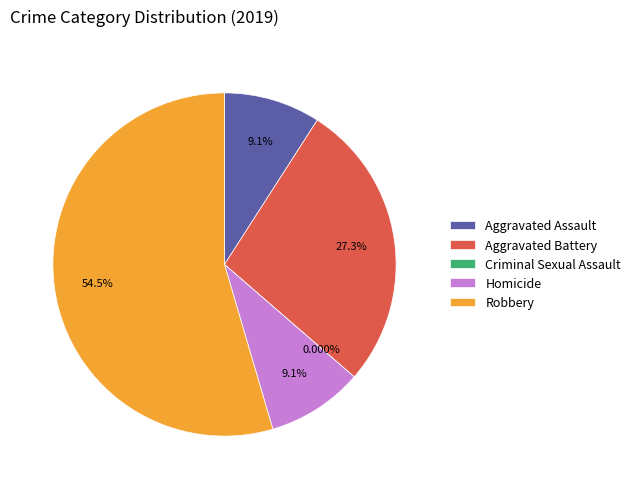

Do Aggravated Assault and Criminal Sexual Assault together represent more than half of the pie?

No